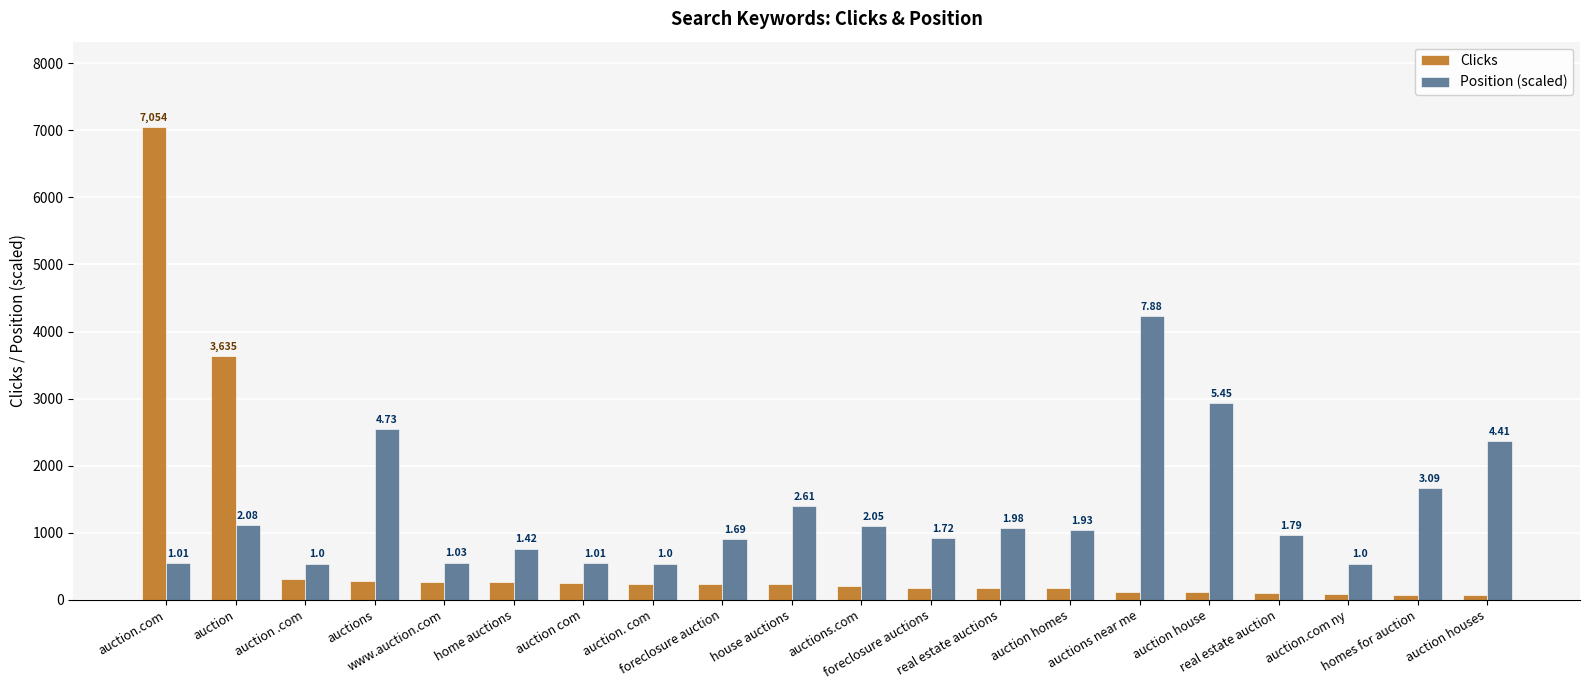

What position from the right is auction homes?

7